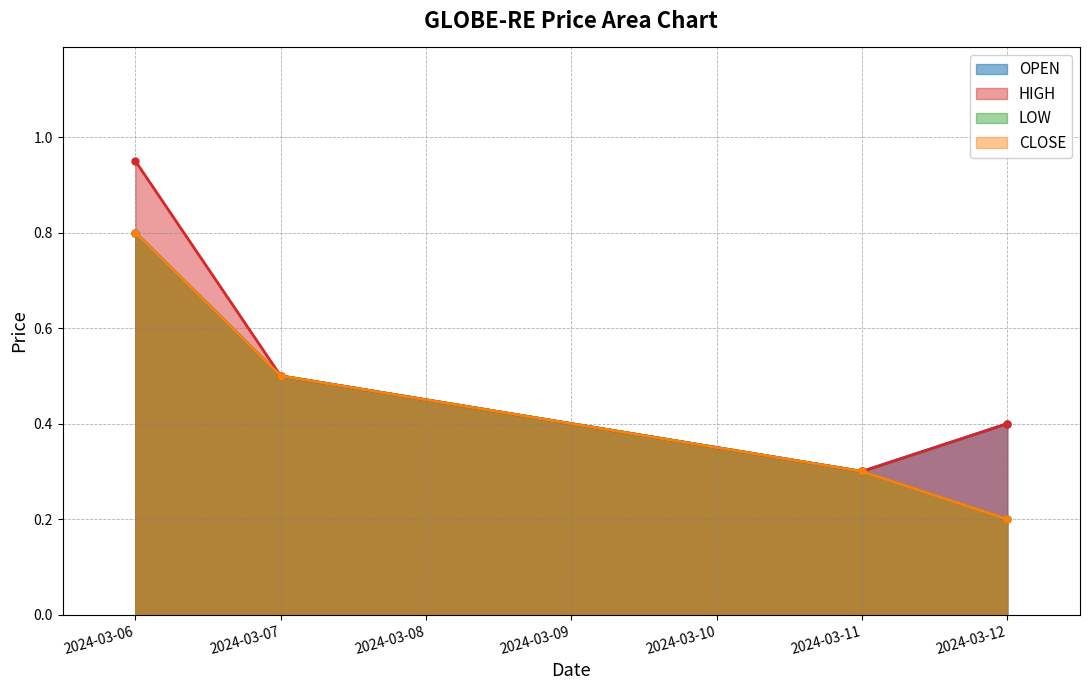

At 2024-03-07, list the series in order from smallest to largest.

OPEN, HIGH, LOW, CLOSE